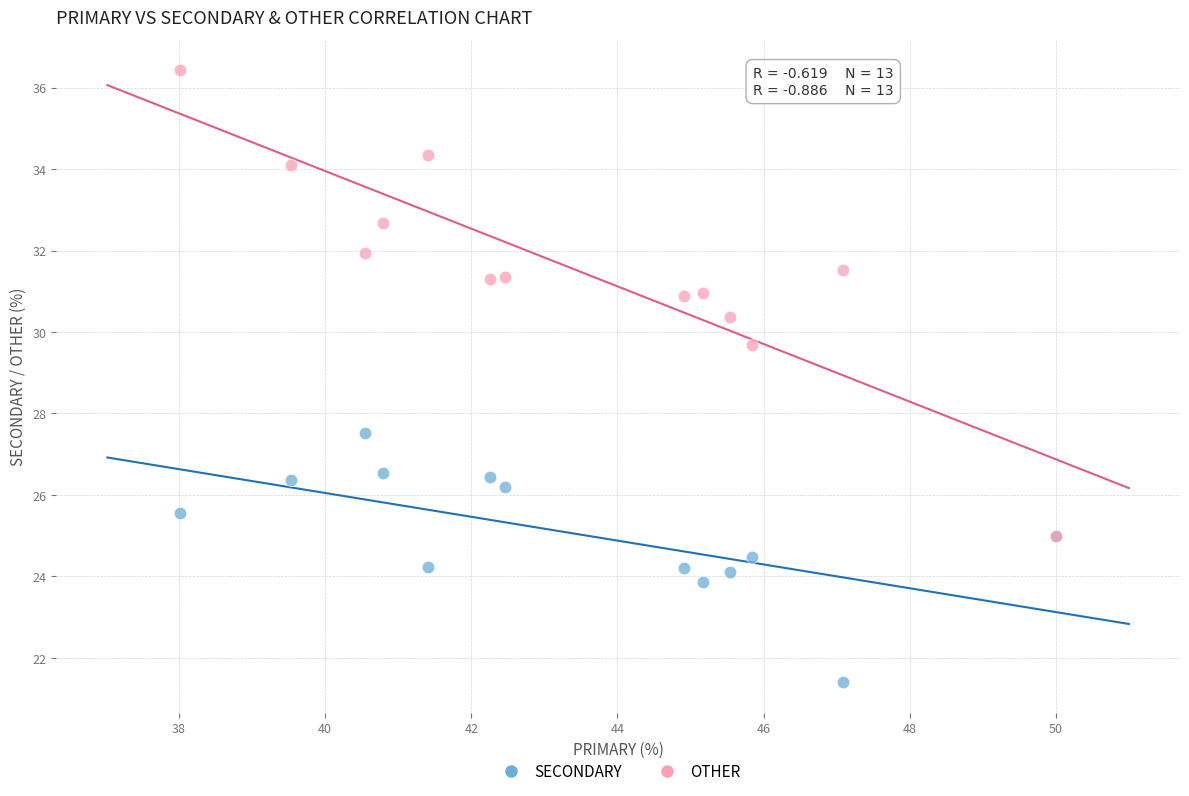

Across all series, what Y value is closest to 28?

27.5